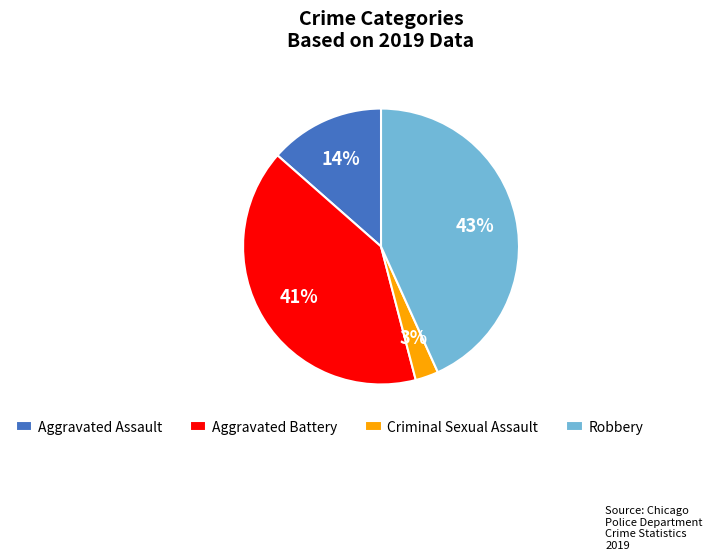

Rank the categories by value from lowest to highest.

Criminal Sexual Assault, Aggravated Assault, Aggravated Battery, Robbery